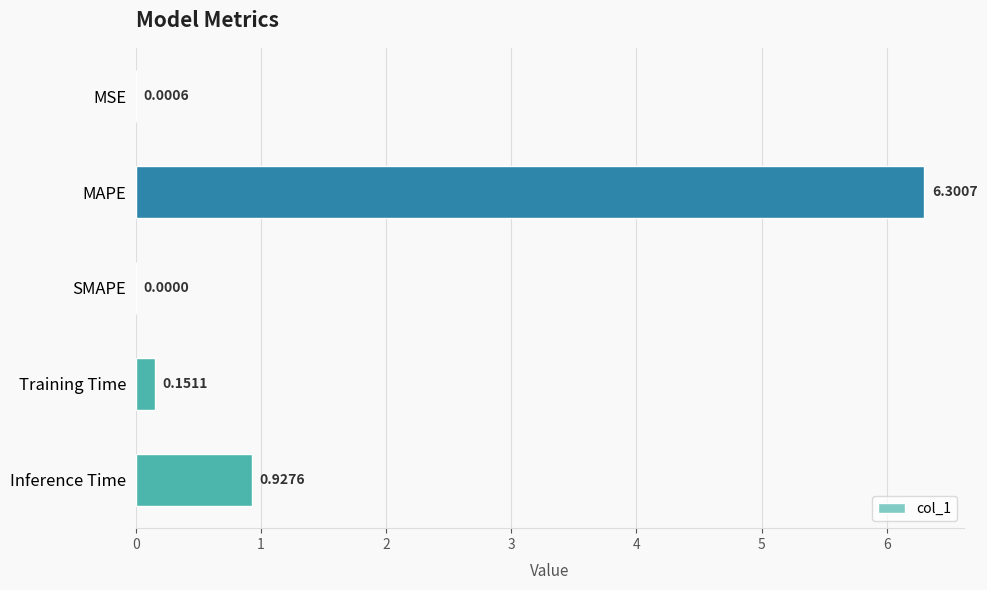

What is the change in value from MSE to Training Time?

+0.2